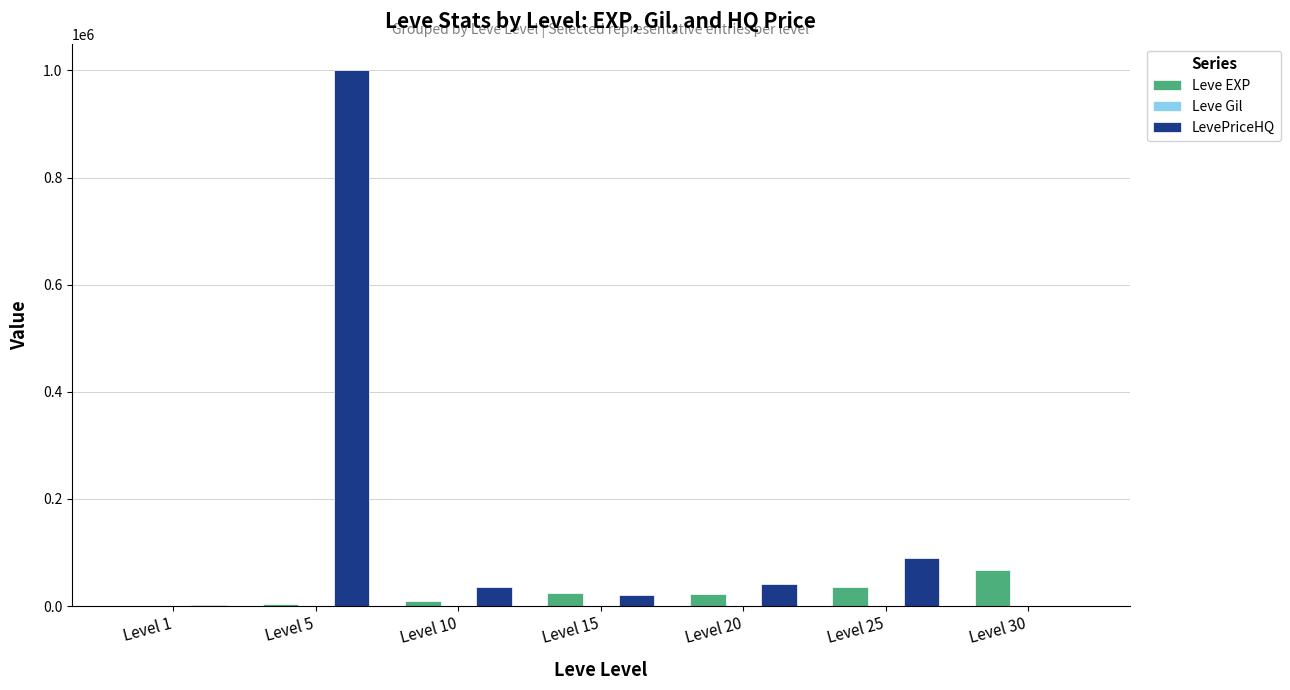

How many categories are shown in the chart?

7